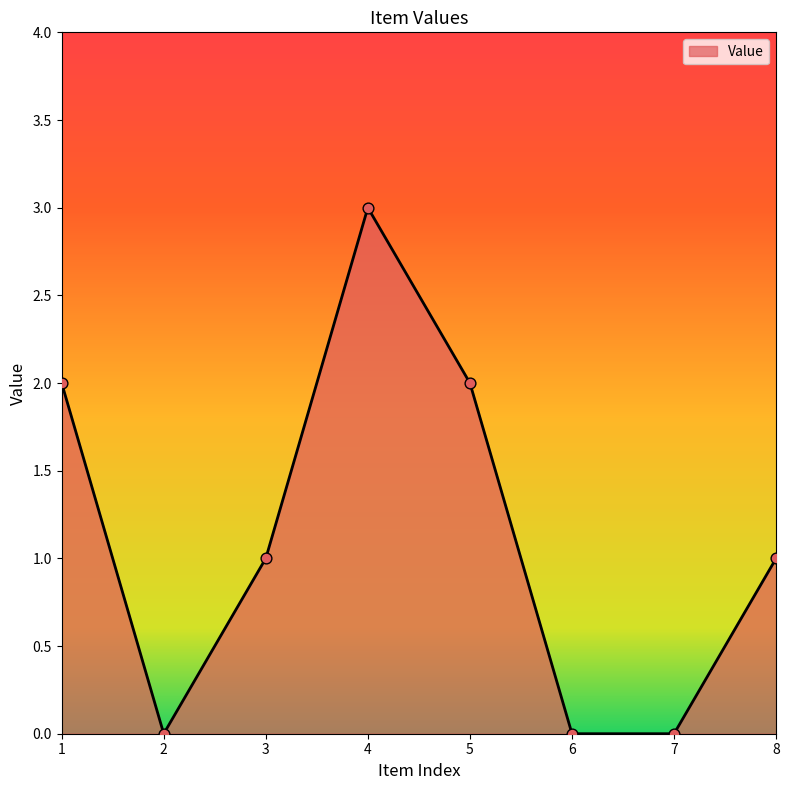

Which has a higher value, 5 or 3?

5